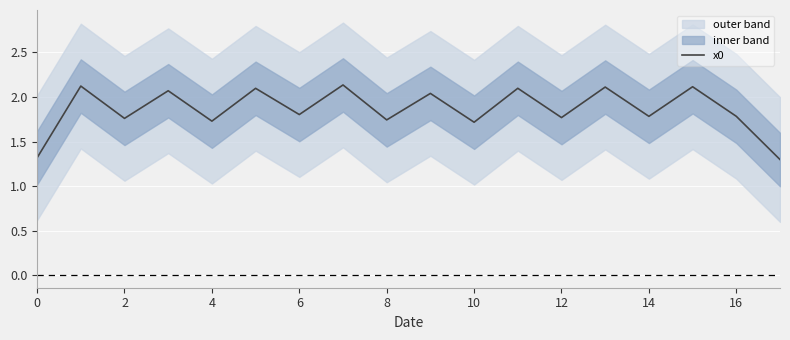

Is this an area chart (filled region under the line)?

No